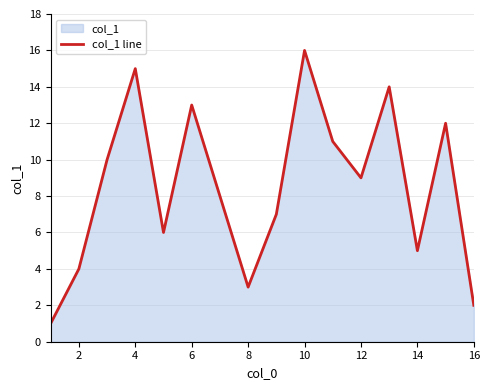

What is the difference between the maximum and minimum values?

15